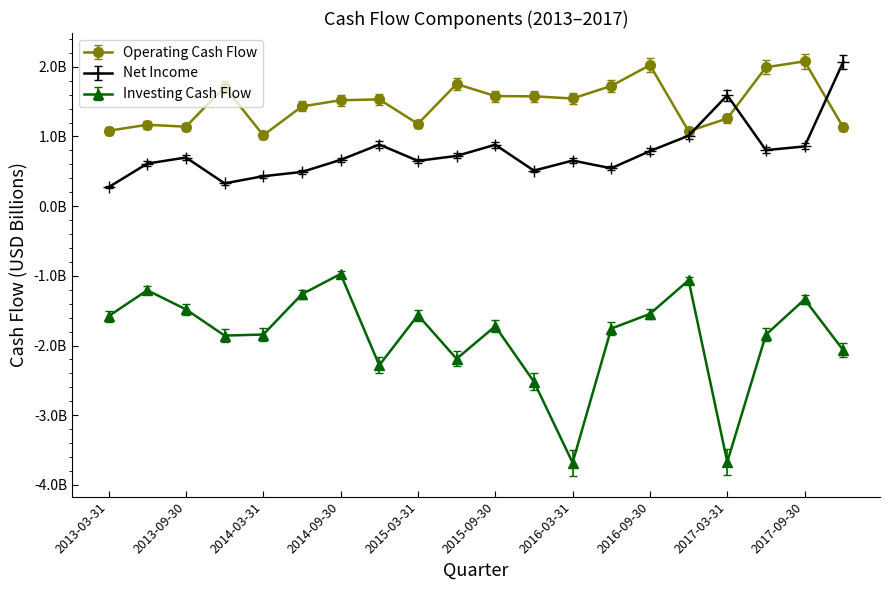

What are all the series names shown in the legend?

Operating Cash Flow, Net Income, Investing Cash Flow